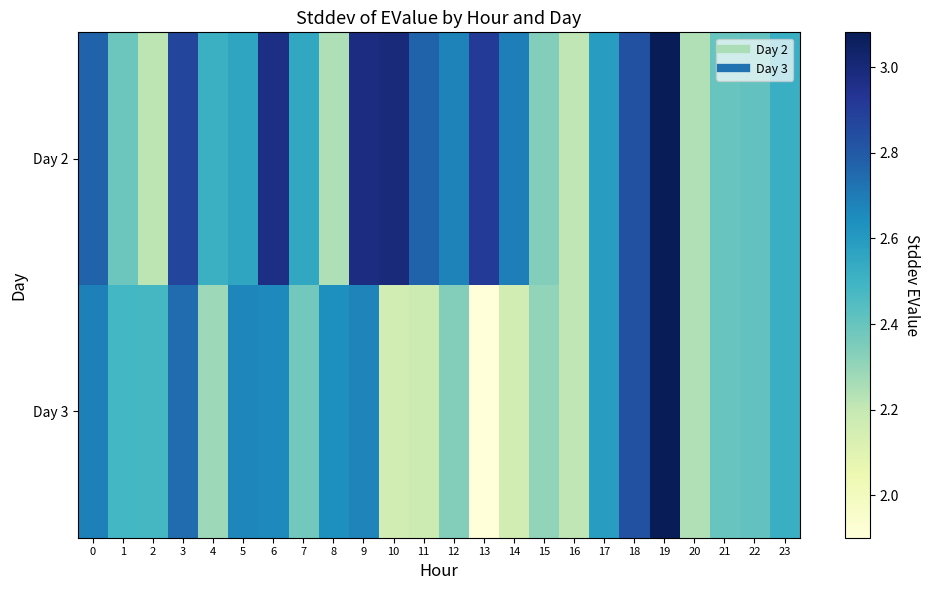

Reading left to right, transcribe all the data shown in this chart.

Day 2: 0=2.8	1=2.4	2=2.2	3=2.9	4=2.5	5=2.6	6=3.0	7=2.5	8=2.2	9=3.0	10=3.0	11=2.8	12=2.7	13=2.9	14=2.7	15=2.3	16=2.2	17=2.6	18=2.8	19=3.1	20=2.2	21=2.4	22=2.4	23=2.5
Day 3: 0=2.7	1=2.5	2=2.5	3=2.7	4=2.3	5=2.7	6=2.7	7=2.4	8=2.6	9=2.7	10=2.2	11=2.2	12=2.3	13=1.9	14=2.2	15=2.3	16=2.2	17=2.6	18=2.8	19=3.1	20=2.2	21=2.4	22=2.4	23=2.5